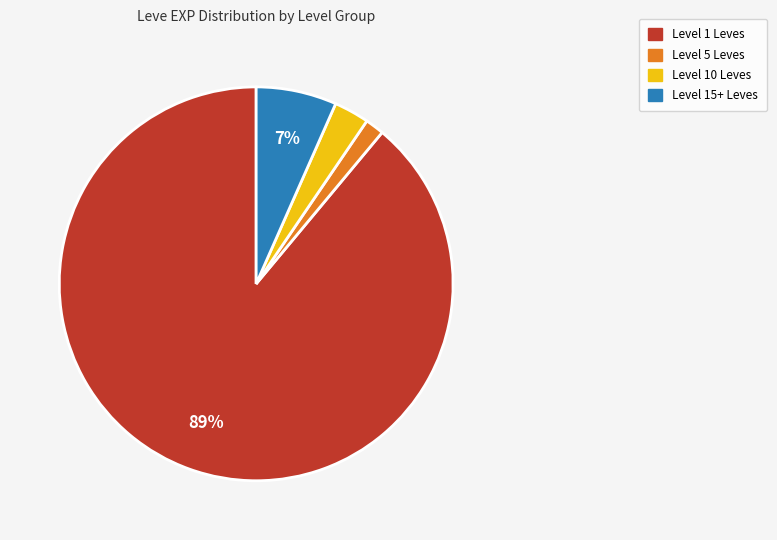

To the nearest percent, what is the average slice percentage?

25%